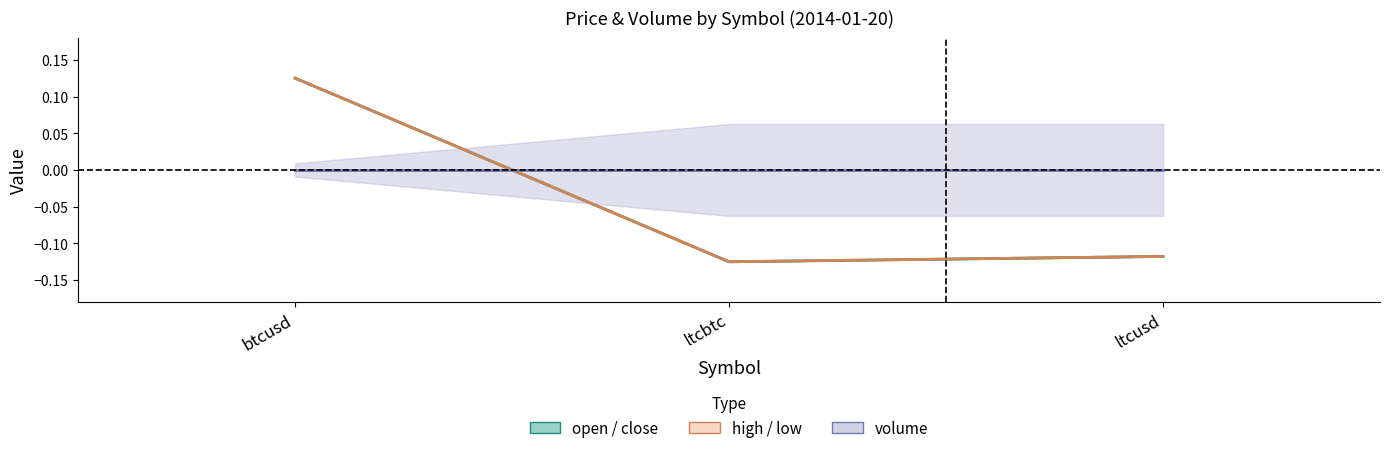

List the series in order of their peak value, highest first.

open / close (mid), high / low (mid), volume (mid)